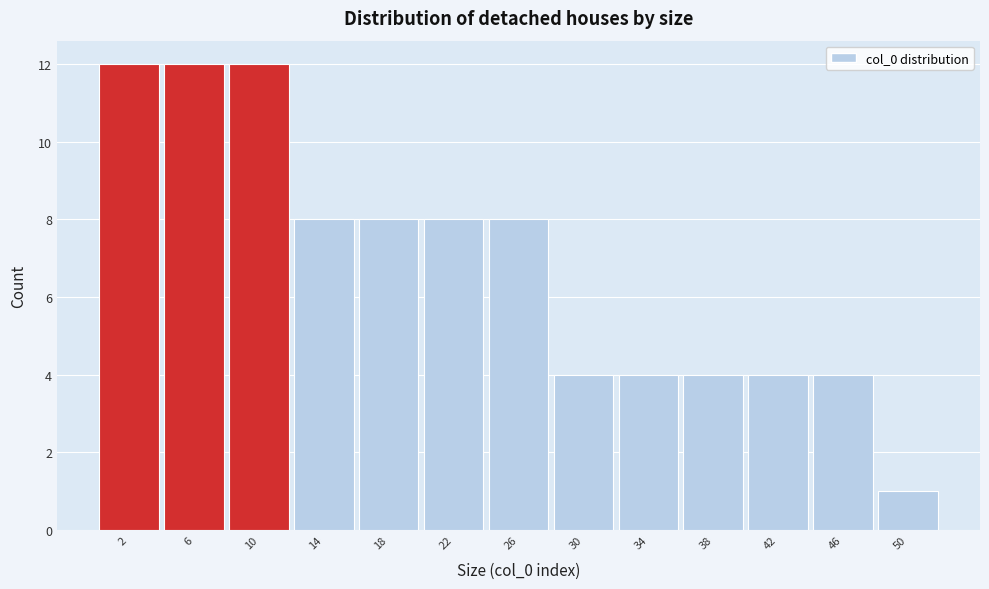

What is the height of the bar covering 40 to 44 on the x-axis? The values are not printed on the chart, so give them approximately, as read against the axis.

4